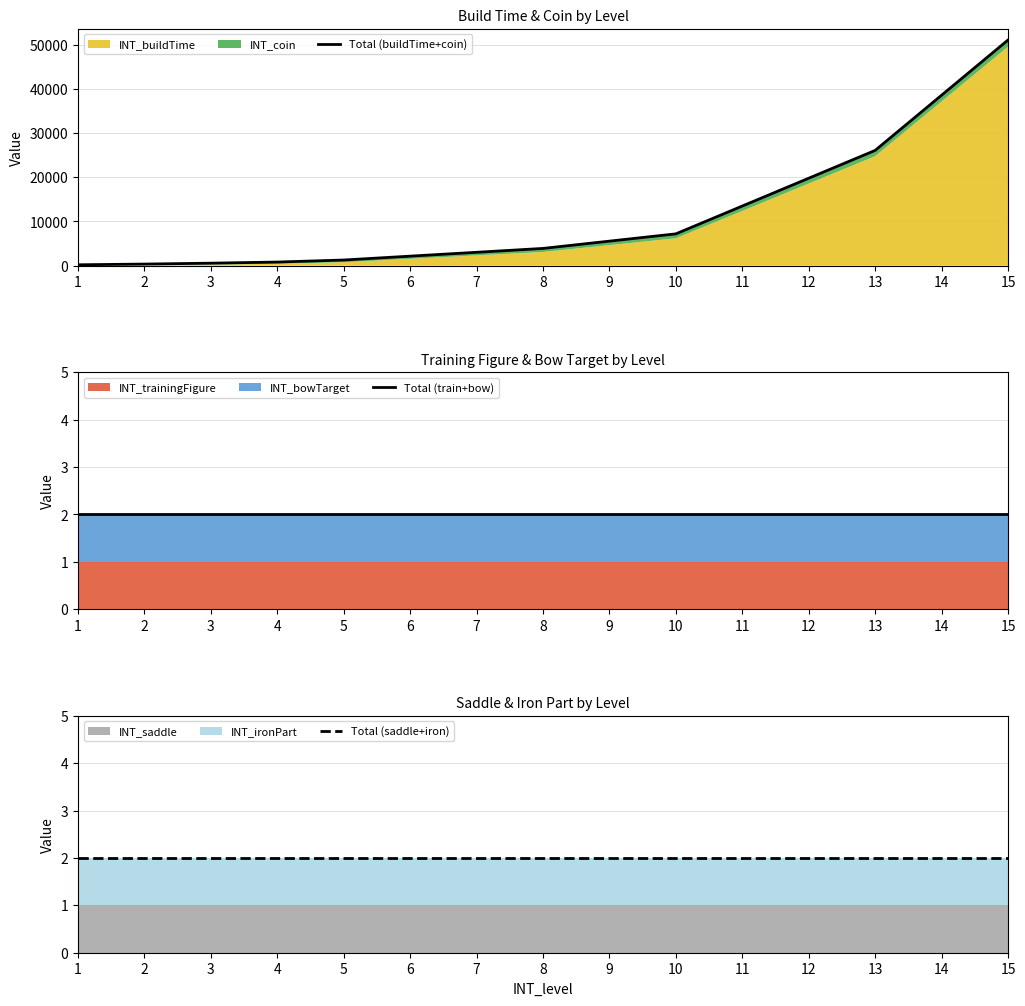

Does the chart display data point markers on the line(s)?

No